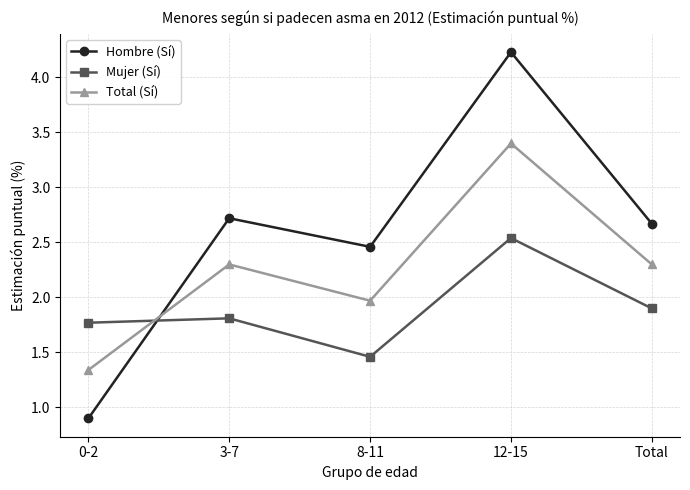

Which series has the largest total across all categories?

Hombre (Sí)